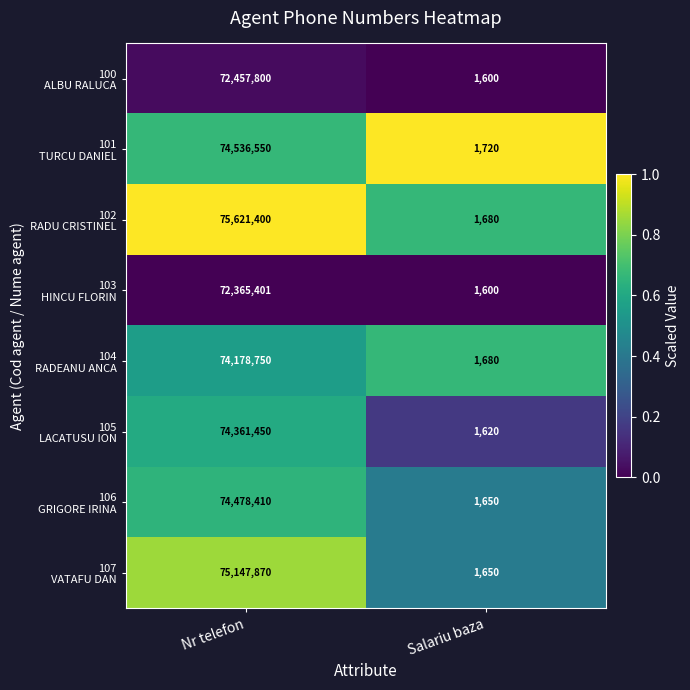

At which category is the sum across all series the highest?

Nr telefon